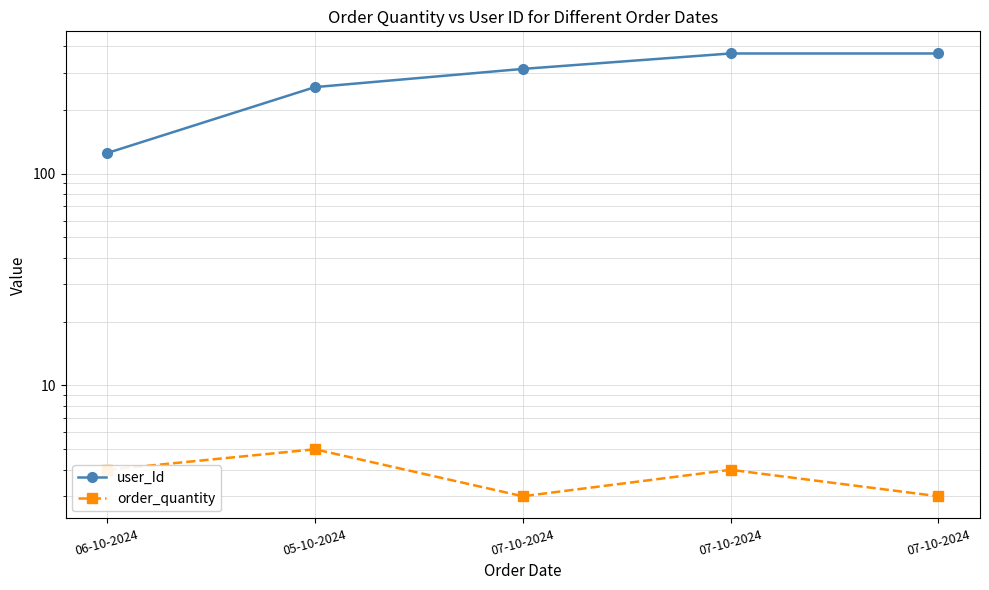

Rank the series by their maximum value, from lowest to highest.

order_quantity, user_Id